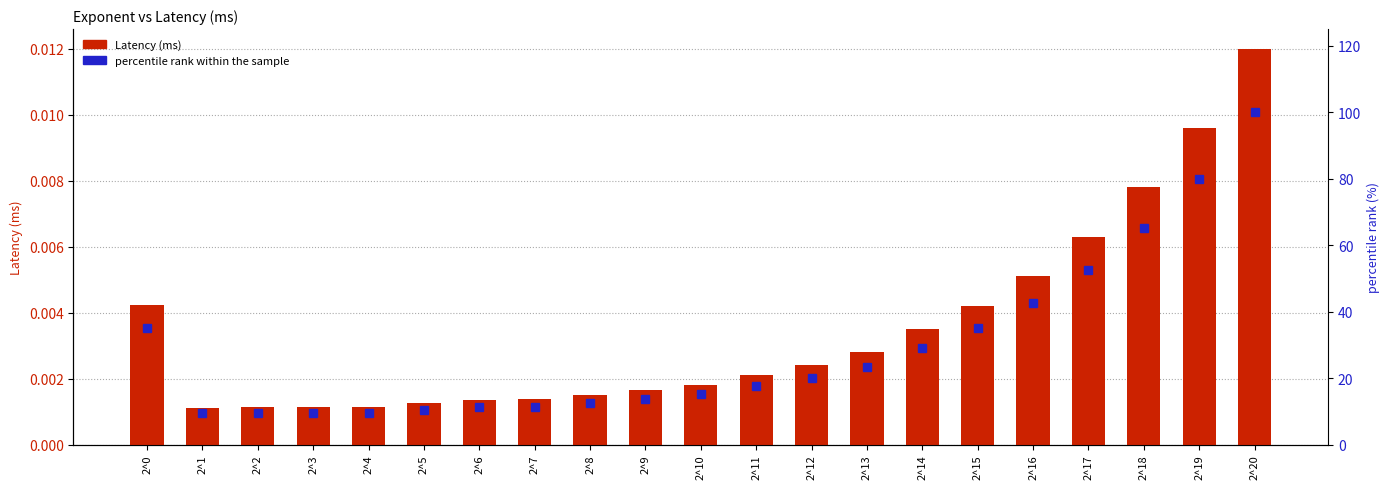

List the series in order of their overall mean, highest first.

percentile rank within the sample, Latency (ms)